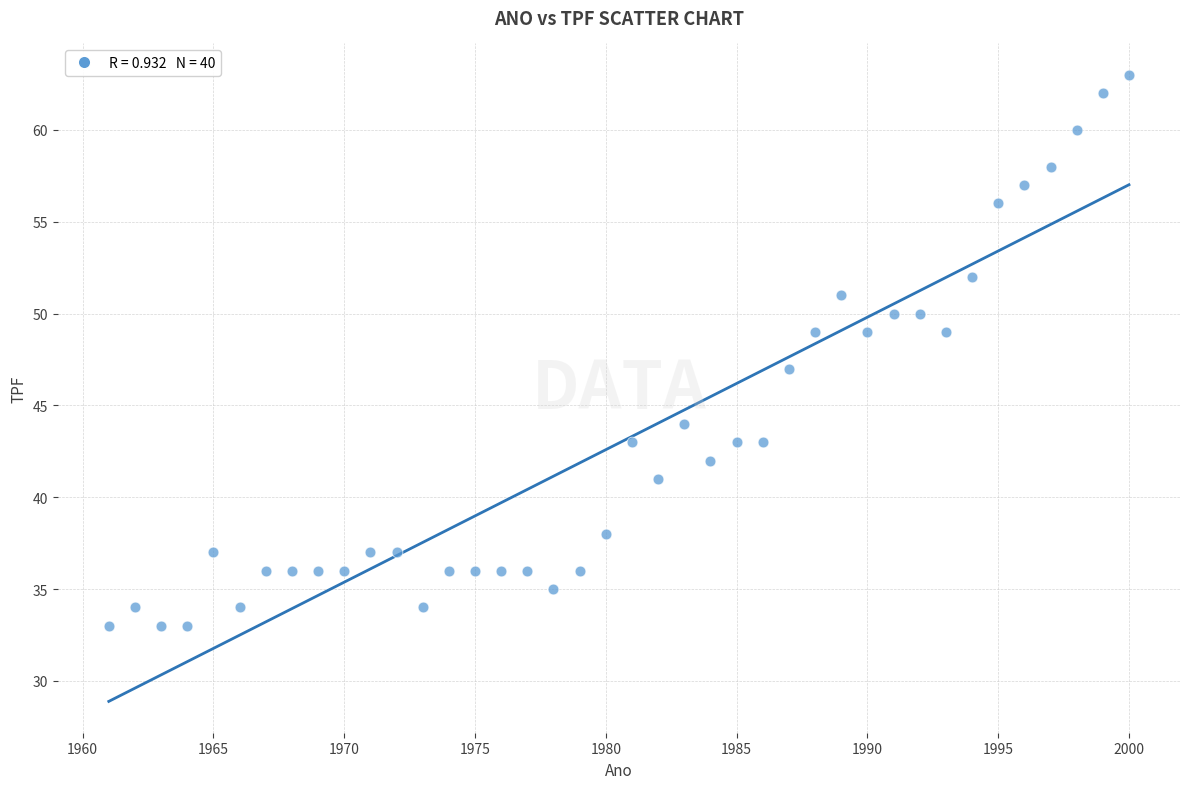

What is the range of X values (max minus min)?

39